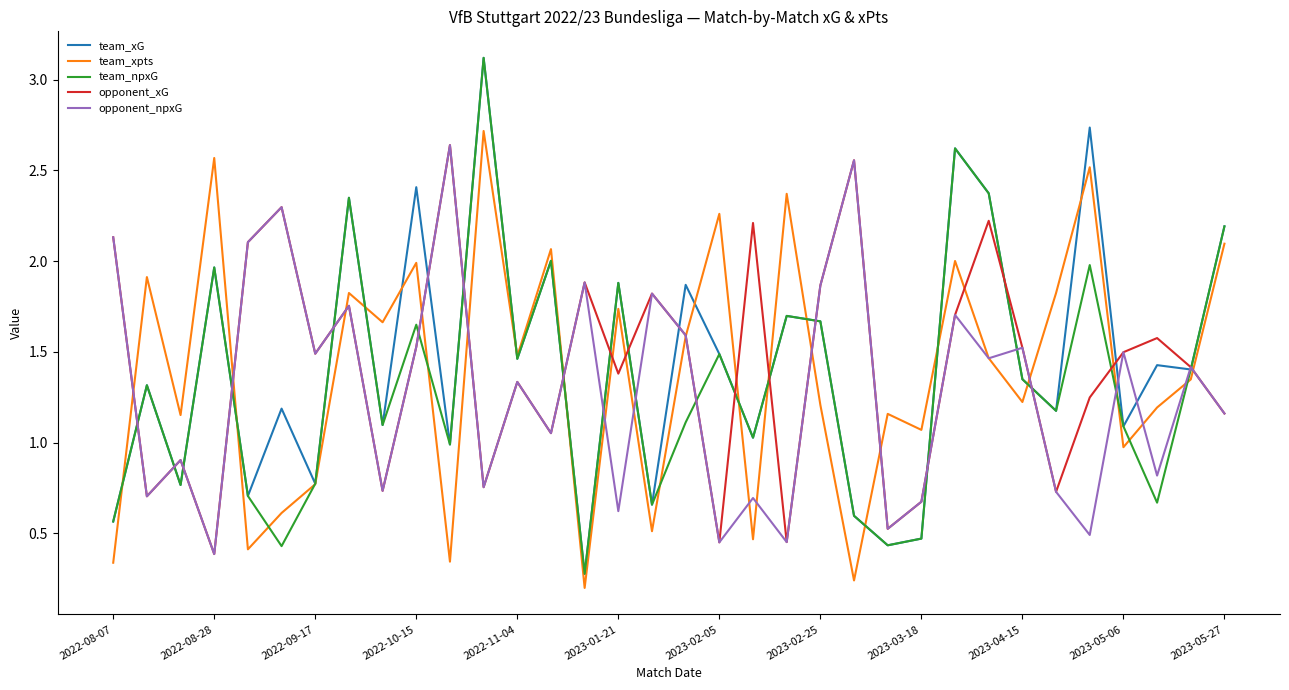

At which label does team_xG reach its minimum?

14